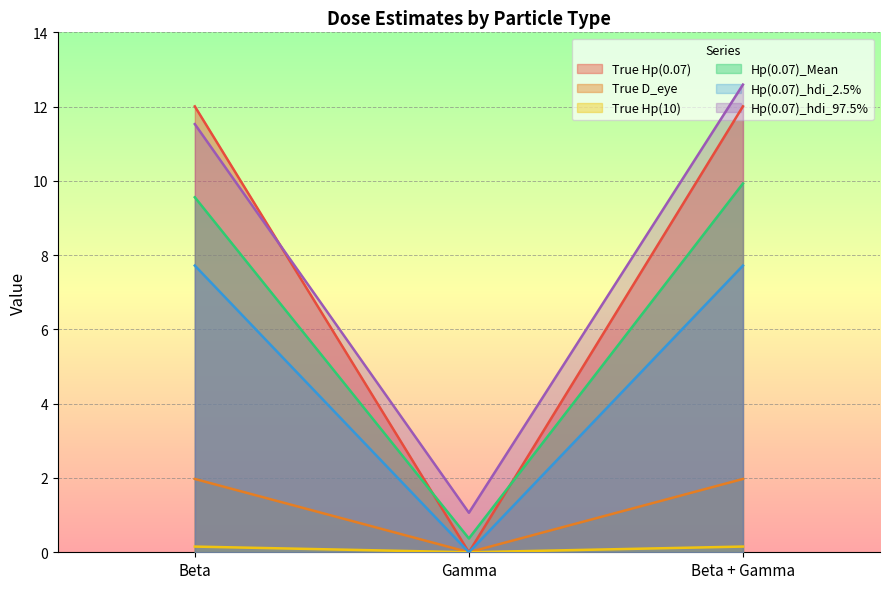

Is it true that Hp(0.07)_Mean equals 9.6 at Beta?

True